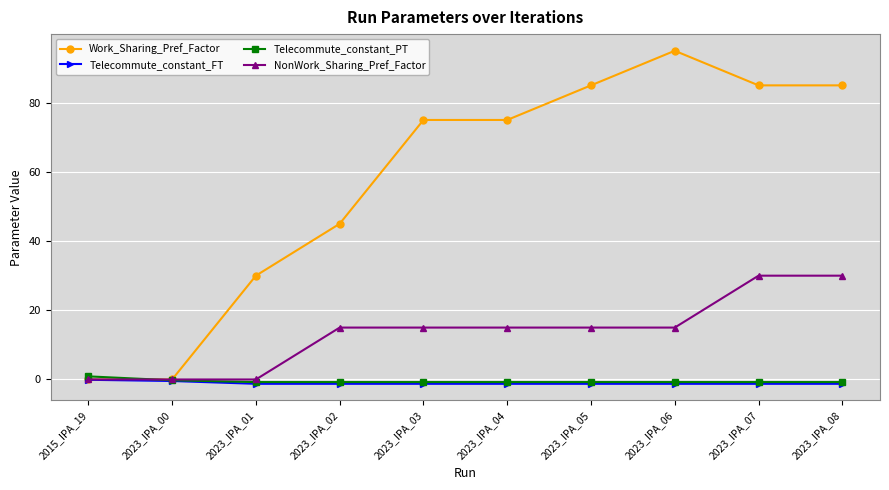

Count the number of categories in the chart.

10